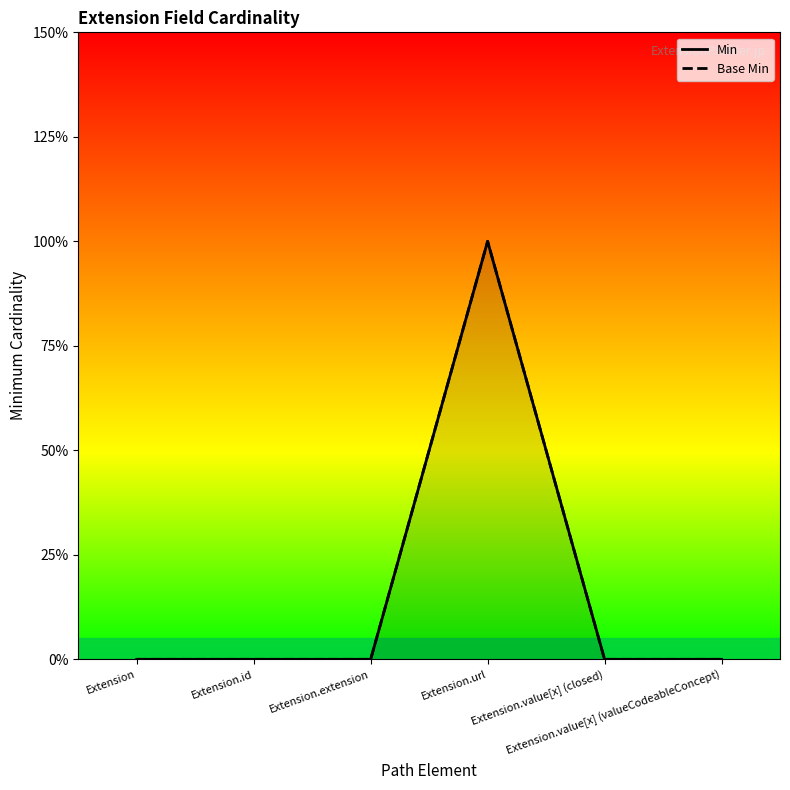

Count the Base Min values in the range 0 to 1.

6